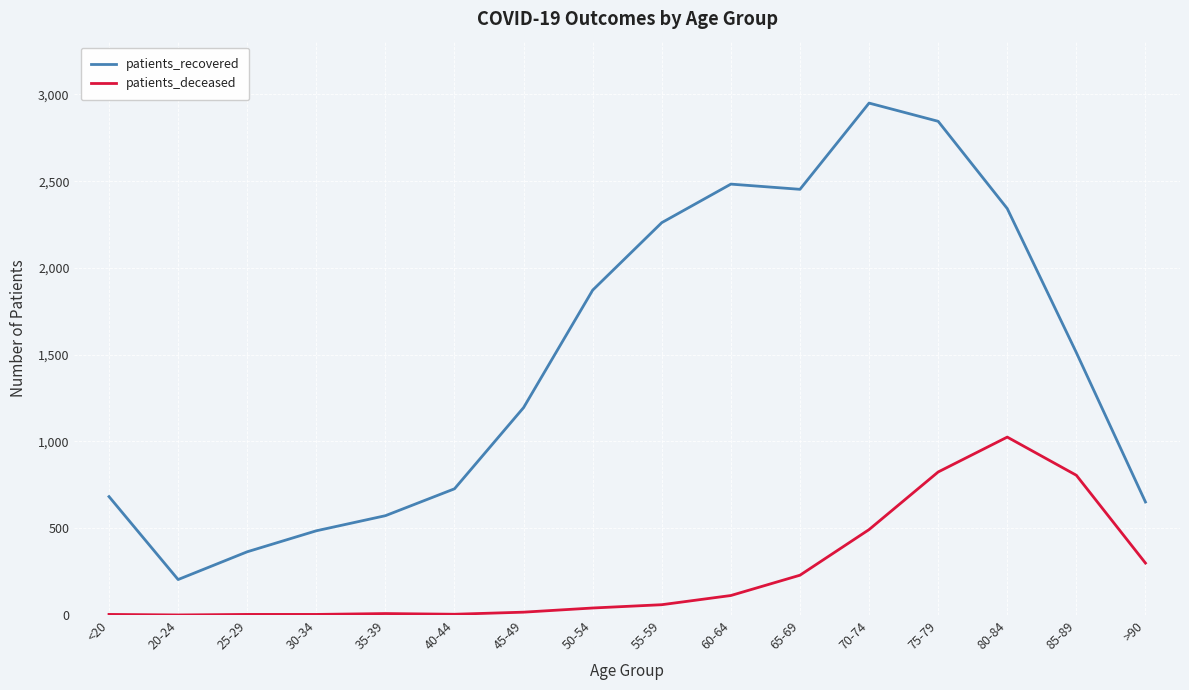

What is the minimum value for patients_recovered?

204